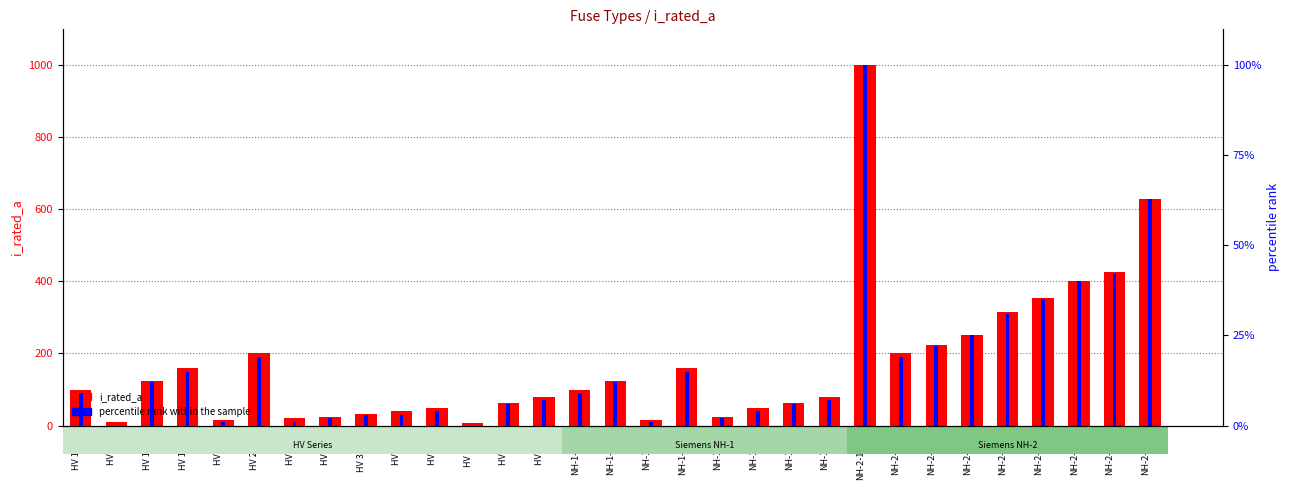

Read the percentile rank within the sample value at HV 40A.

3.0